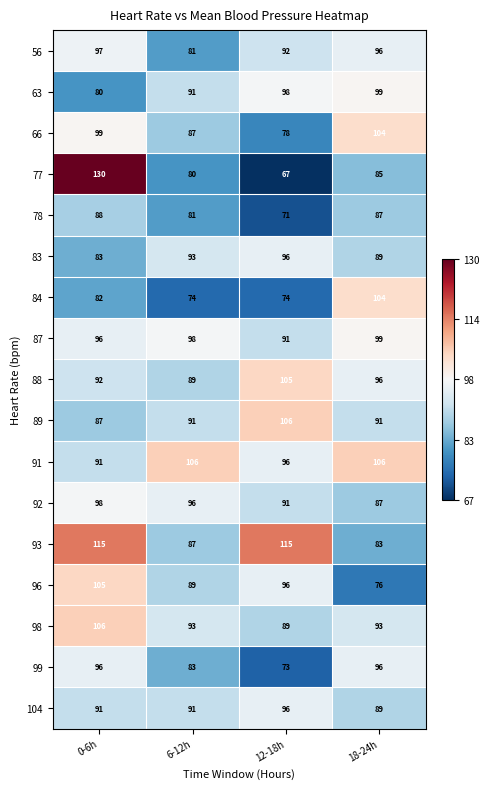

What is the smallest value displayed?

67